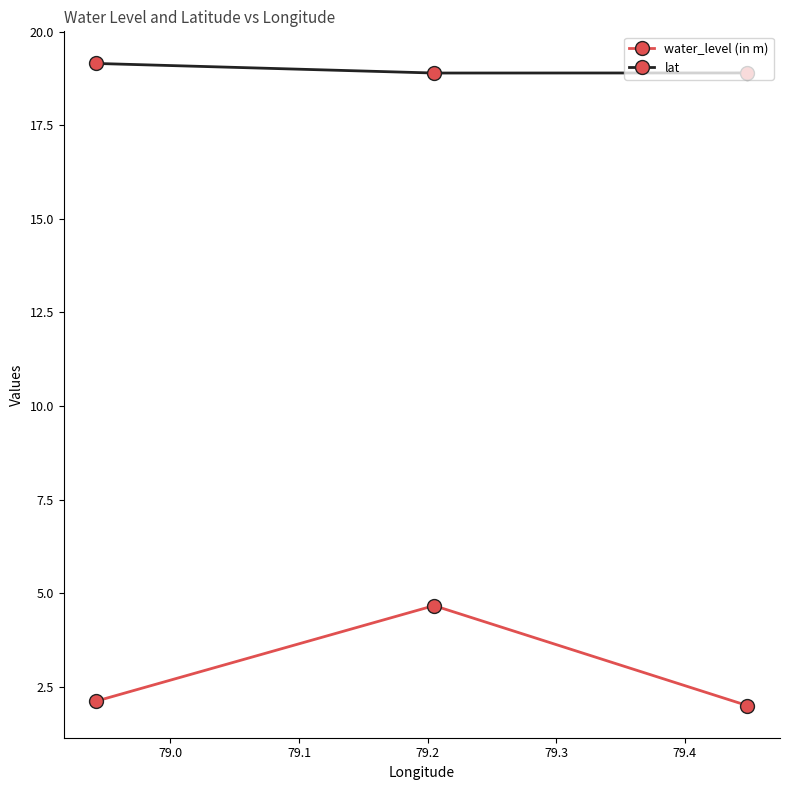

What is the average value of the lat series?

19.0